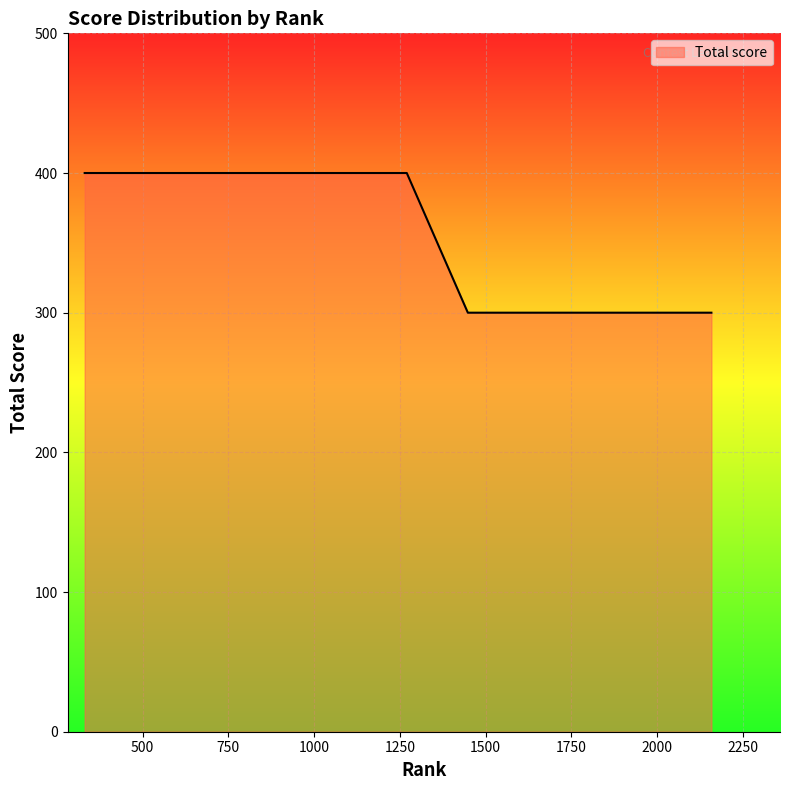

What is the difference between the maximum and minimum values?

100